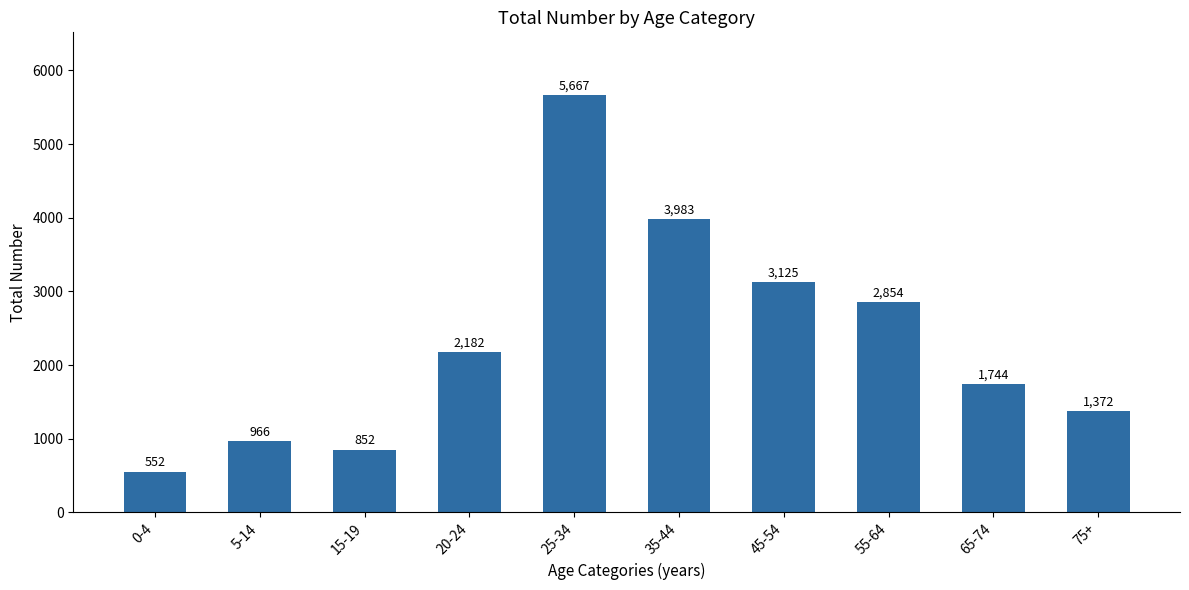

The value at 0-4 is 811. True or false?

False